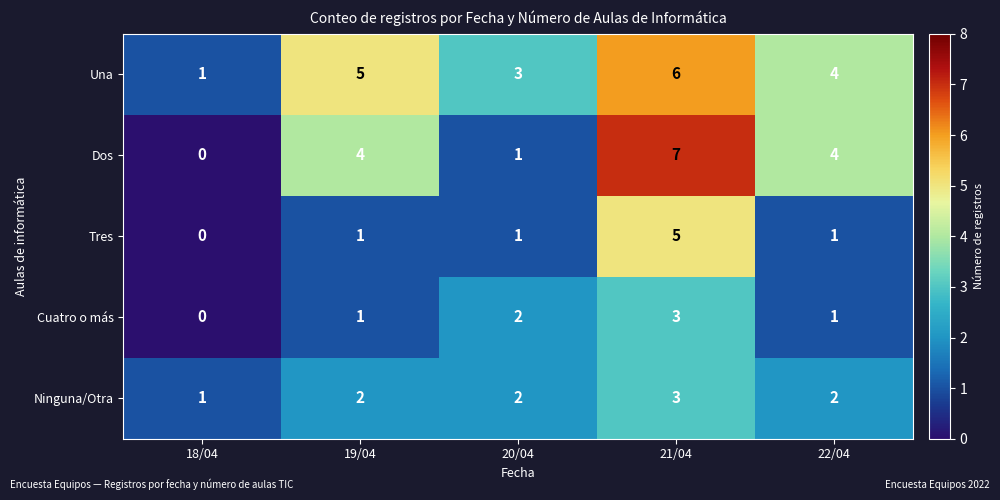

Reading left to right, extract all data points from this chart.

Una: 18/04=1	19/04=5	20/04=3	21/04=6	22/04=4
Dos: 18/04=0	19/04=4	20/04=1	21/04=7	22/04=4
Tres: 18/04=0	19/04=1	20/04=1	21/04=5	22/04=1
Cuatro o más: 18/04=0	19/04=1	20/04=2	21/04=3	22/04=1
Ninguna/Otra: 18/04=1	19/04=2	20/04=2	21/04=3	22/04=2